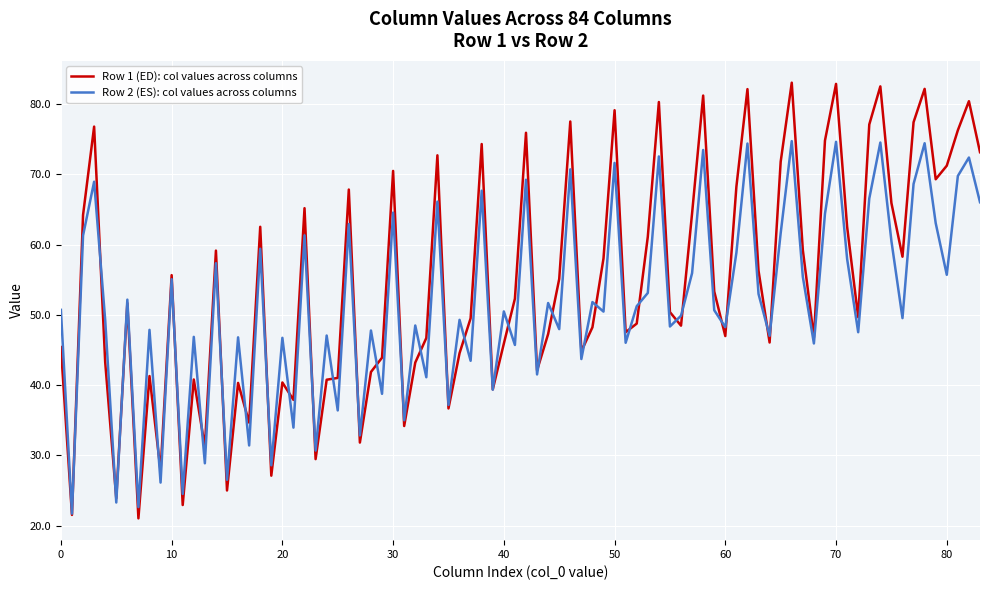

List the series in order of their peak value, highest first.

Row 1 (ED): col values across columns, Row 2 (ES): col values across columns